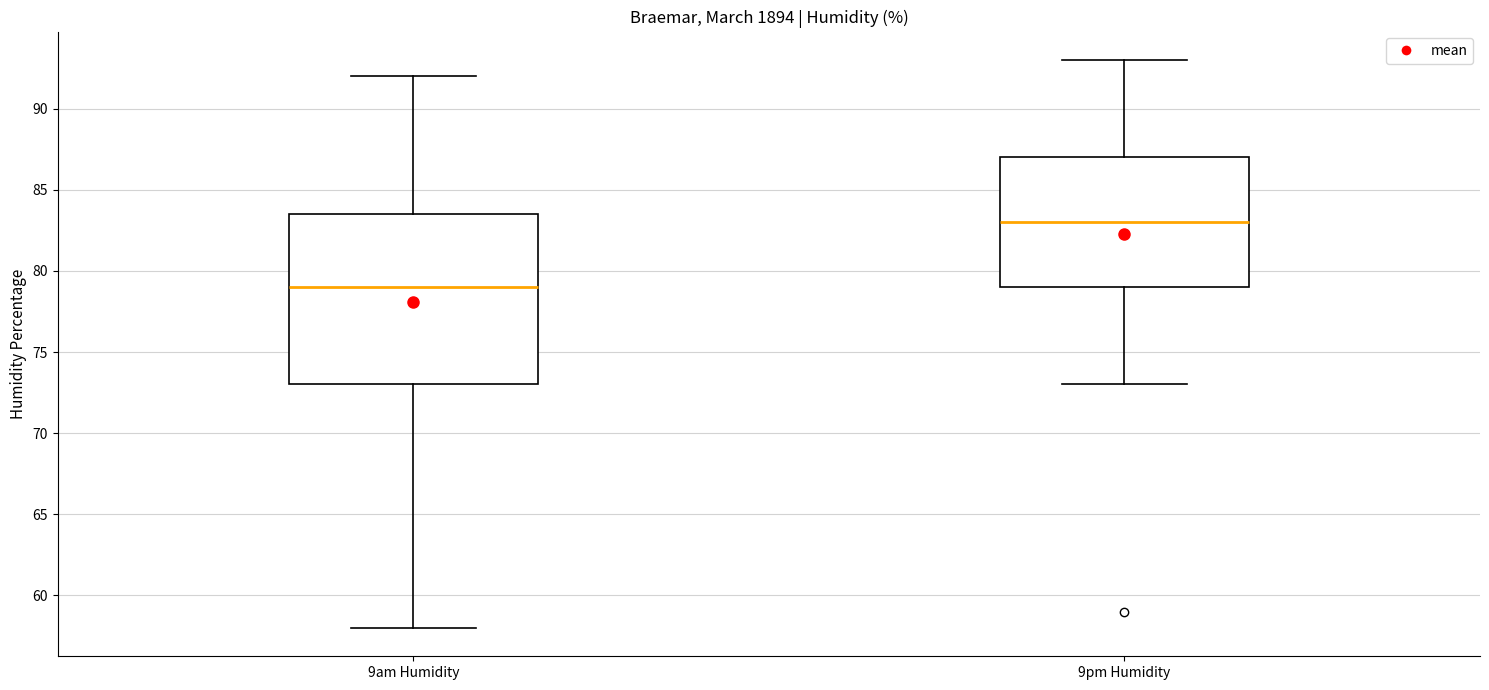

Reading left to right, read every box against the y-axis: the position of its median line, the range the box covers, and the ends of its whiskers. The values are not printed on the chart, so give them approximately, as read against the axis.

9am Humidity: median 79.0, box 73.0 to 83.5, whiskers 58.0 to 92.0
9pm Humidity: median 83.0, box 79.0 to 87.0, whiskers 73.0 to 93.0